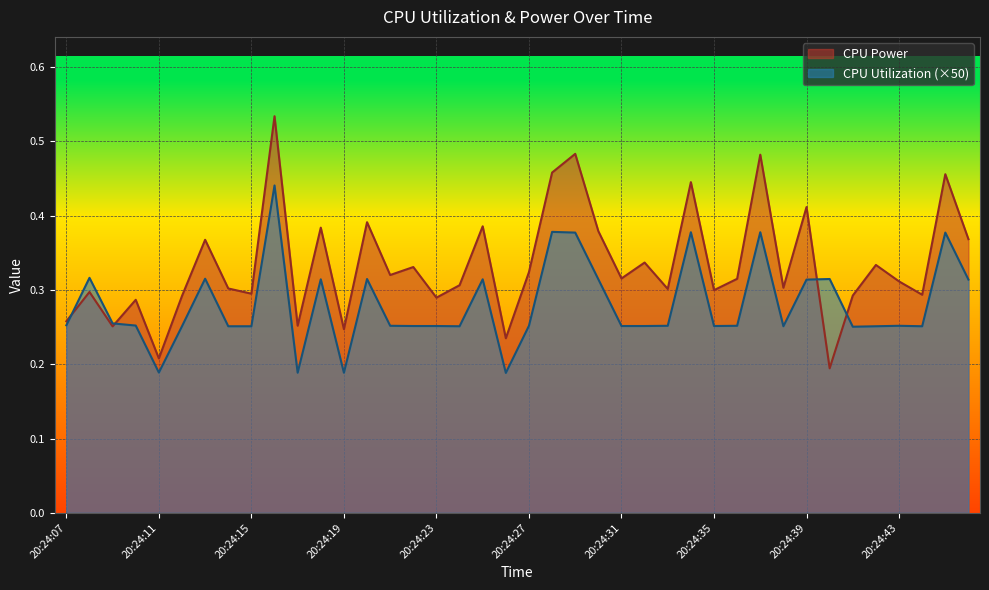

Reading left to right, transcribe all the data shown in this chart.

CPU Power: 20:24:07=0.3	20:24:08=0.3	20:24:09=0.3	20:24:10=0.3	20:24:11=0.2	20:24:12=0.3	20:24:13=0.4	20:24:14=0.3	20:24:15=0.3	20:24:16=0.5	20:24:17=0.3	20:24:18=0.4	20:24:19=0.2	20:24:20=0.4	20:24:21=0.3	20:24:22=0.3	20:24:23=0.3	20:24:24=0.3	20:24:25=0.4	20:24:26=0.2	20:24:27=0.3	20:24:28=0.5	20:24:29=0.5	20:24:30=0.4	20:24:31=0.3	20:24:32=0.3	20:24:33=0.3	20:24:34=0.4	20:24:35=0.3	20:24:36=0.3	20:24:37=0.5	20:24:38=0.3	20:24:39=0.4	20:24:40=0.2	20:24:41=0.3	20:24:42=0.3	20:24:43=0.3	20:24:44=0.3	20:24:45=0.5	20:24:46=0.4
CPU Utilization: 20:24:07=0.3	20:24:08=0.3	20:24:09=0.3	20:24:10=0.3	20:24:11=0.2	20:24:12=0.3	20:24:13=0.3	20:24:14=0.3	20:24:15=0.3	20:24:16=0.4	20:24:17=0.2	20:24:18=0.3	20:24:19=0.2	20:24:20=0.3	20:24:21=0.3	20:24:22=0.3	20:24:23=0.3	20:24:24=0.3	20:24:25=0.3	20:24:26=0.2	20:24:27=0.3	20:24:28=0.4	20:24:29=0.4	20:24:30=0.3	20:24:31=0.3	20:24:32=0.3	20:24:33=0.3	20:24:34=0.4	20:24:35=0.3	20:24:36=0.3	20:24:37=0.4	20:24:38=0.3	20:24:39=0.3	20:24:40=0.3	20:24:41=0.3	20:24:42=0.3	20:24:43=0.3	20:24:44=0.3	20:24:45=0.4	20:24:46=0.3